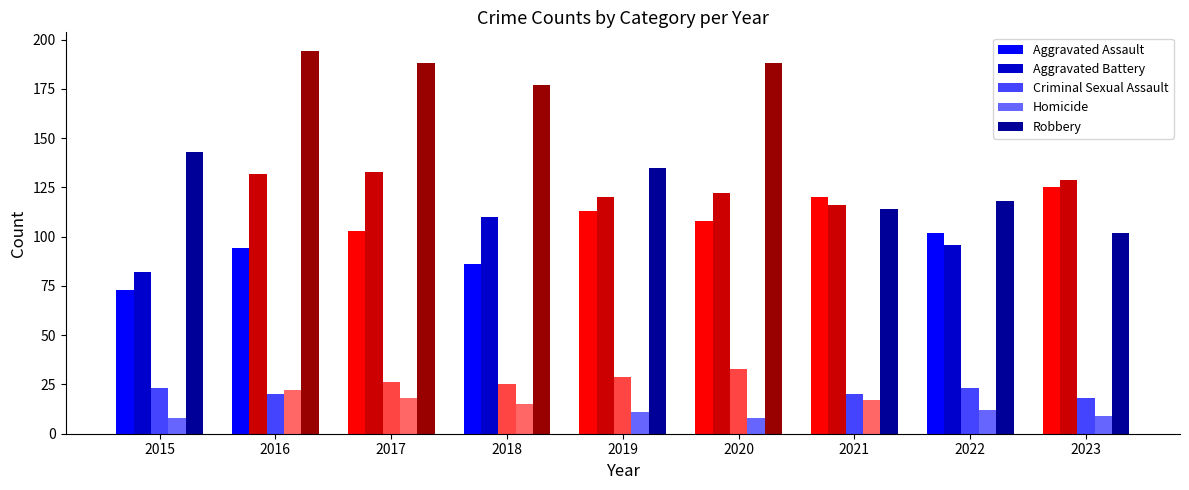

At 2023, list the series in order from largest to smallest.

Aggravated Battery, Aggravated Assault, Robbery, Criminal Sexual Assault, Homicide